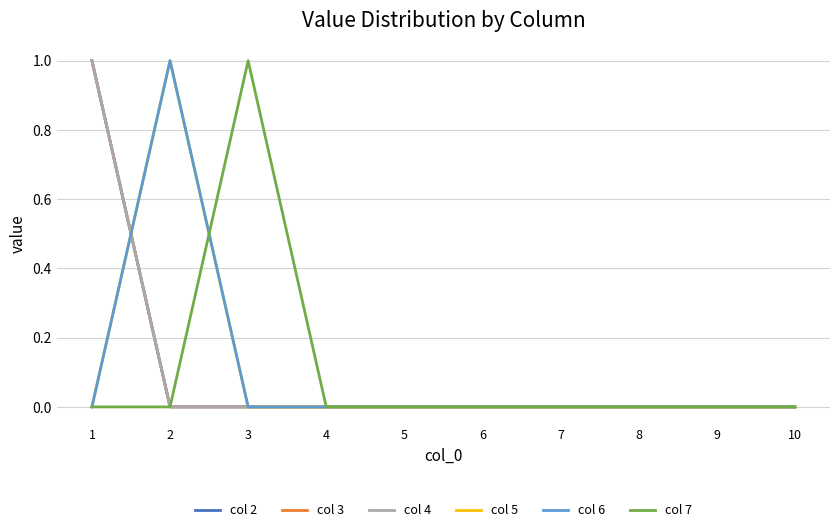

Is this an area chart (filled region under the line)?

No